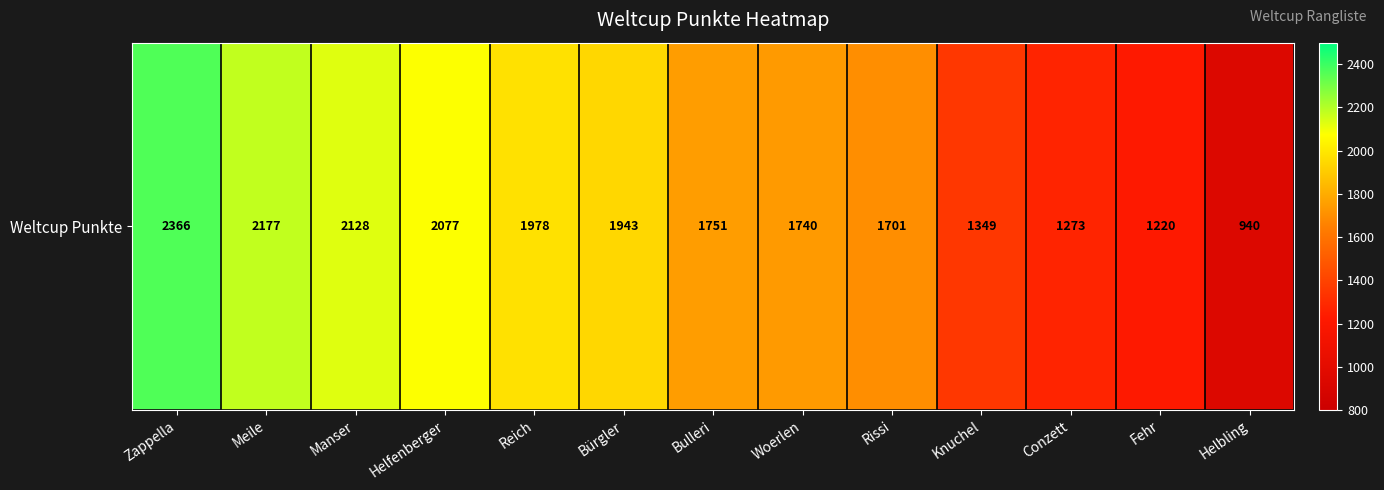

Reading left to right, what are all the values shown in this chart?

Zappella=2366	Meile=2177	Manser=2128	Helfenberger=2077	Reich=1978	Bürgler=1943	Bulleri=1751	Woerlen=1740	Rissi=1701	Knuchel=1349	Conzett=1273	Fehr=1220	Helbling=940